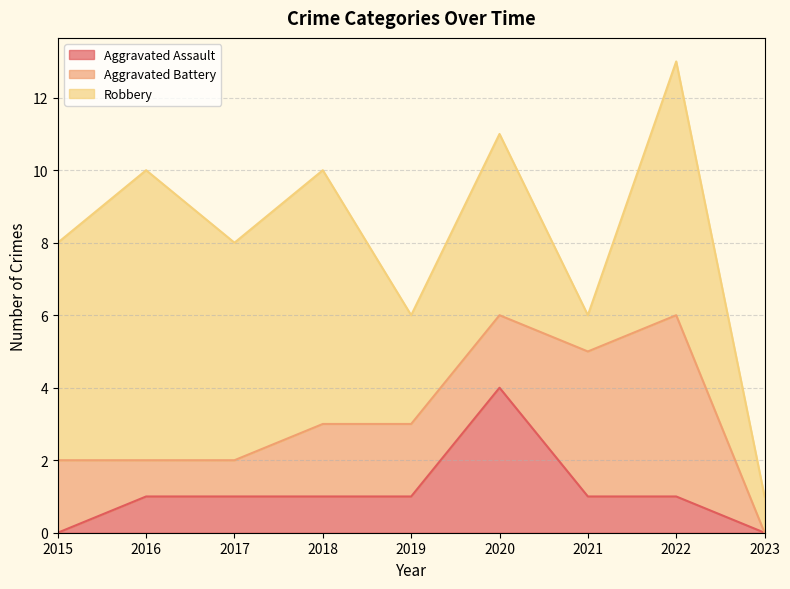

After their last crossing, which series has the higher values: Aggravated Assault or Aggravated Battery?

Aggravated Battery